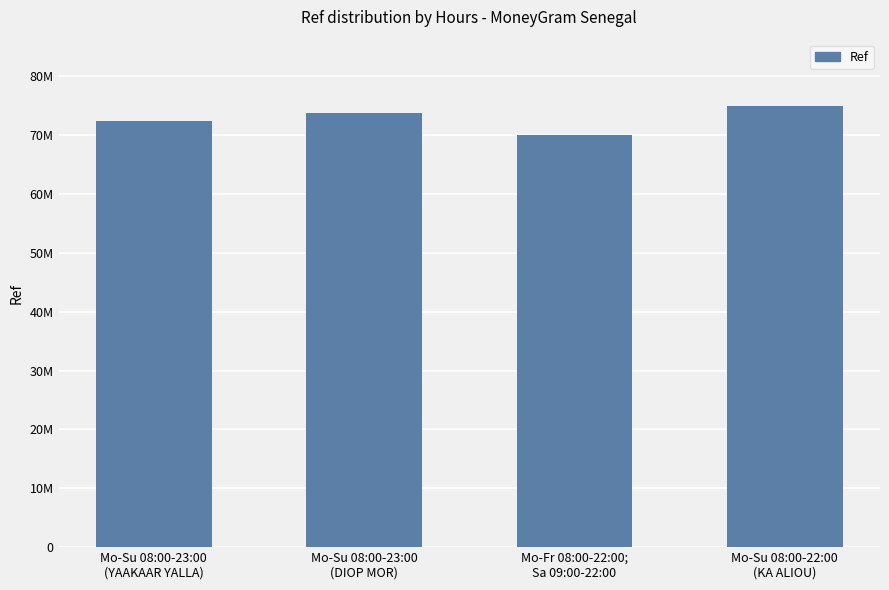

Are the bars horizontal?

No